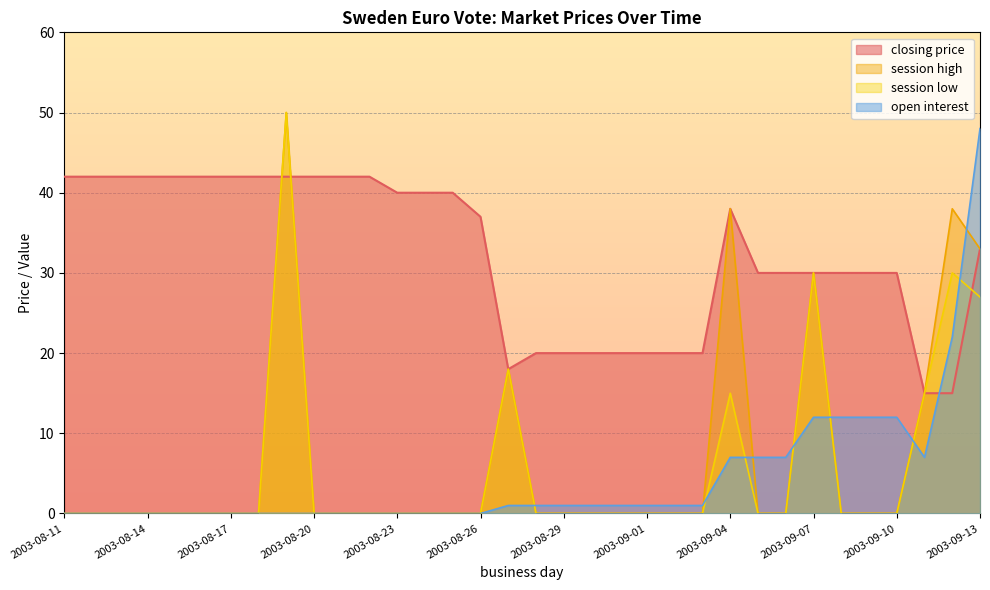

What is the average value of the session high series?

7